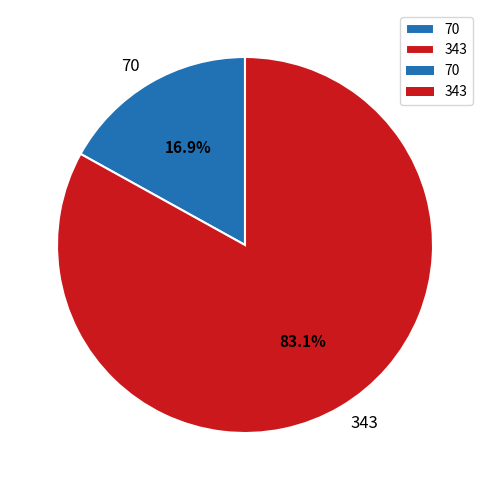

Which category accounts for the majority?

343